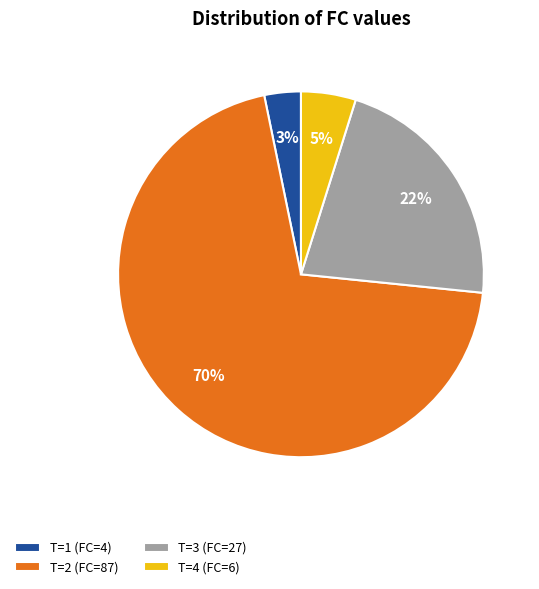

Rank the categories by value from highest to lowest.

T=2 (FC=87), T=3 (FC=27), T=4 (FC=6), T=1 (FC=4)